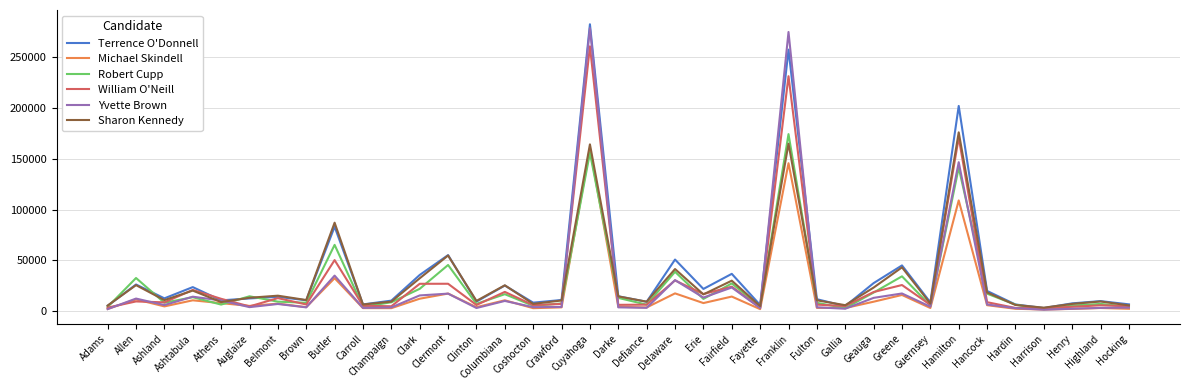

The value of Yvette Brown at Fairfield is 23487. True or false?

True